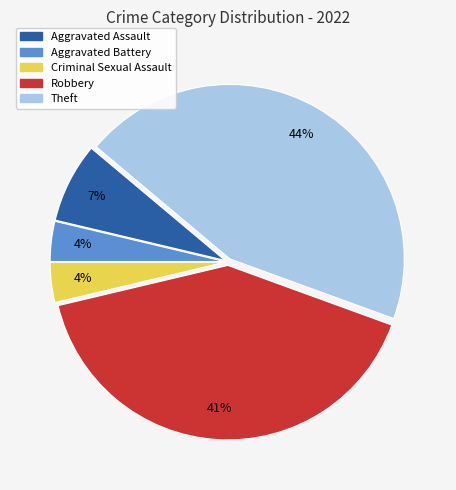

Does Theft account for over 50% of the chart?

No